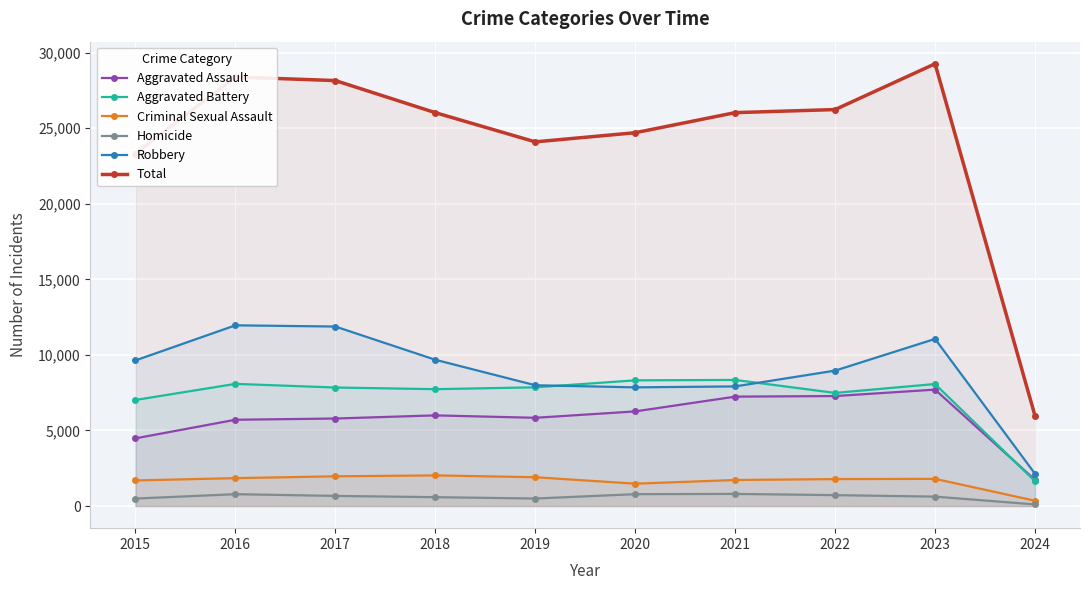

Between 2020 and 2022, which series saw the biggest shift?

Total